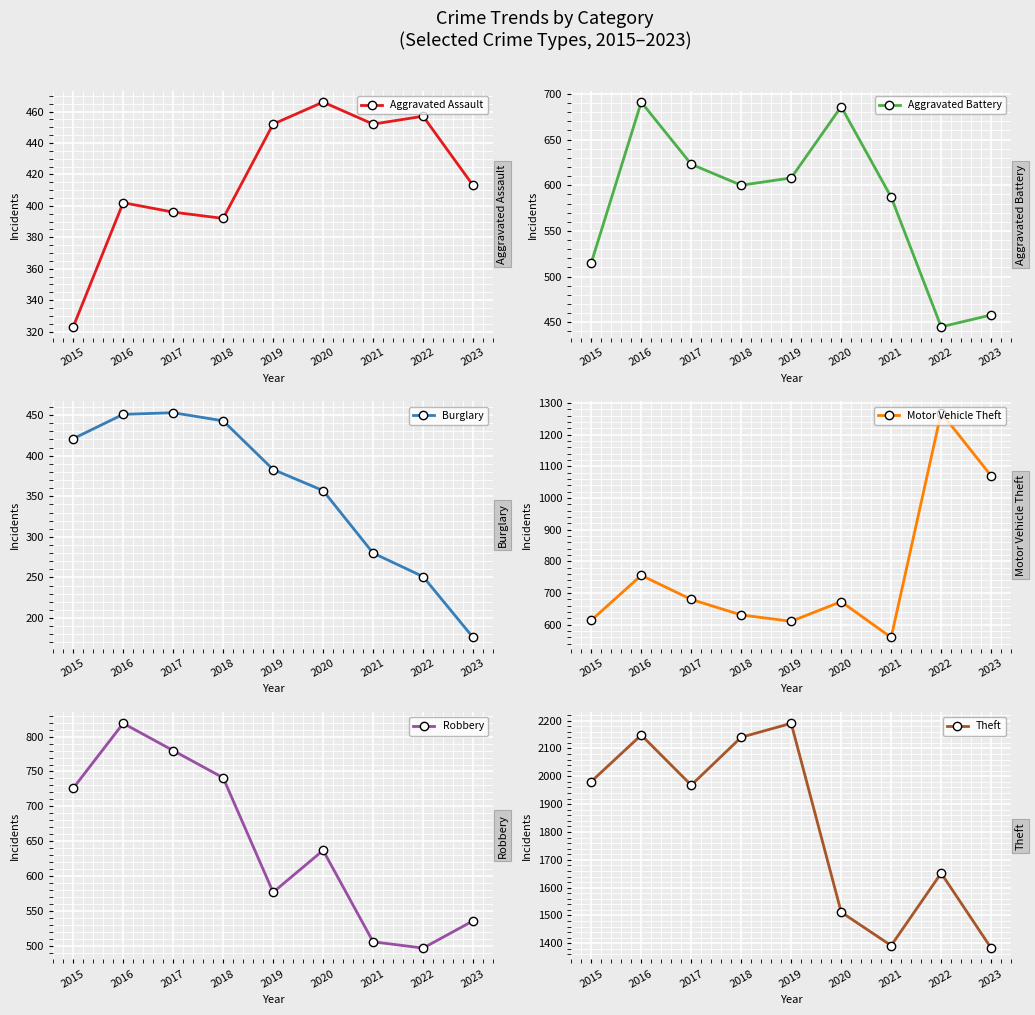

Reading left to right, transcribe all the data shown in this chart.

Aggravated Assault: 2015=323	2016=402	2017=396	2018=392	2019=452	2020=466	2021=452	2022=457	2023=413
Aggravated Battery: 2015=515	2016=691	2017=623	2018=600	2019=608	2020=686	2021=587	2022=445	2023=458
Burglary: 2015=421	2016=451	2017=453	2018=443	2019=383	2020=357	2021=280	2022=251	2023=176
Motor Vehicle Theft: 2015=614	2016=756	2017=680	2018=631	2019=611	2020=673	2021=560	2022=1269	2023=1070
Robbery: 2015=726	2016=819	2017=780	2018=741	2019=577	2020=637	2021=506	2022=497	2023=536
Theft: 2015=1981	2016=2148	2017=1968	2018=2140	2019=2190	2020=1512	2021=1392	2022=1652	2023=1383